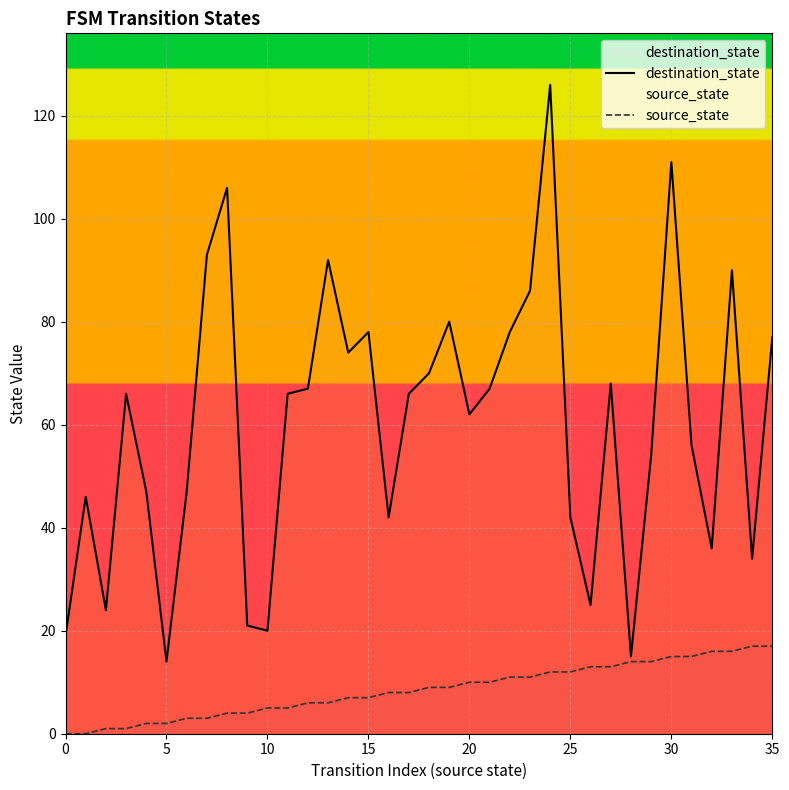

Reading left to right, transcribe all the data shown in this chart.

destination_state: 19	46	24	66	47	14	47	93	106	21	20	66	67	92	74	78	42	66	70	80	62	67	78	86	126	42	25	68	15	54	111	56	36	90	34	77
source_state: 0	0	1	1	2	2	3	3	4	4	5	5	6	6	7	7	8	8	9	9	10	10	11	11	12	12	13	13	14	14	15	15	16	16	17	17